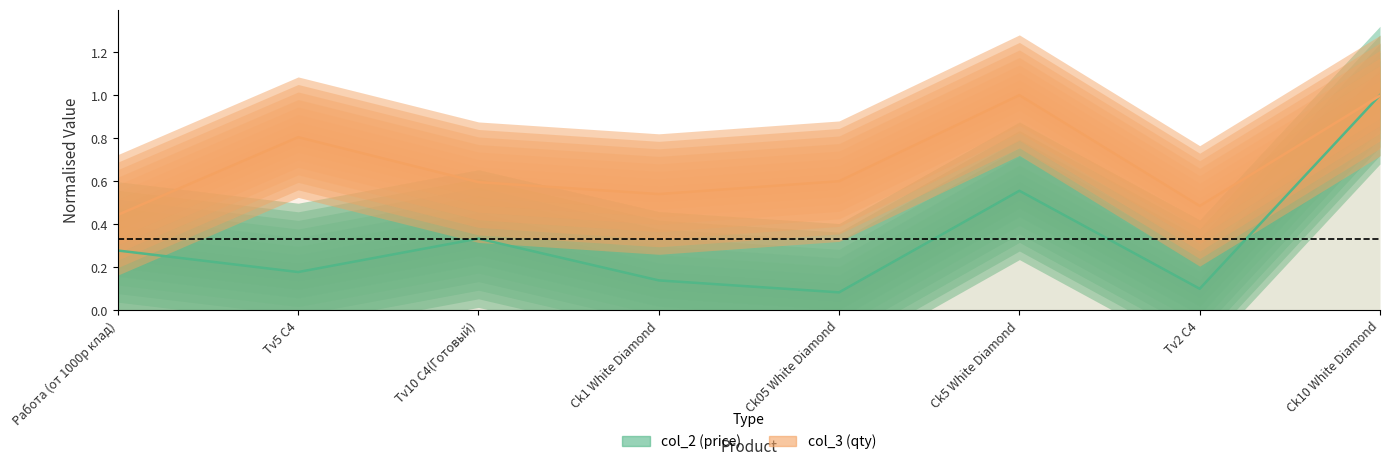

What is the label of the 5th point from the left?

Ck05 White Diamond